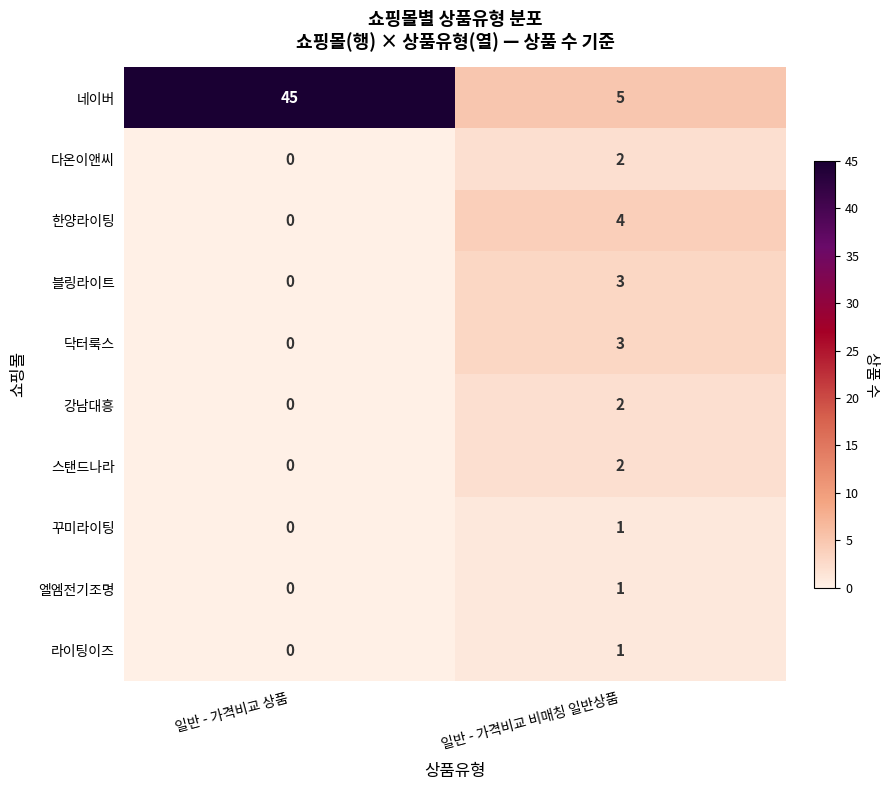

Count the number of data series in this chart.

10